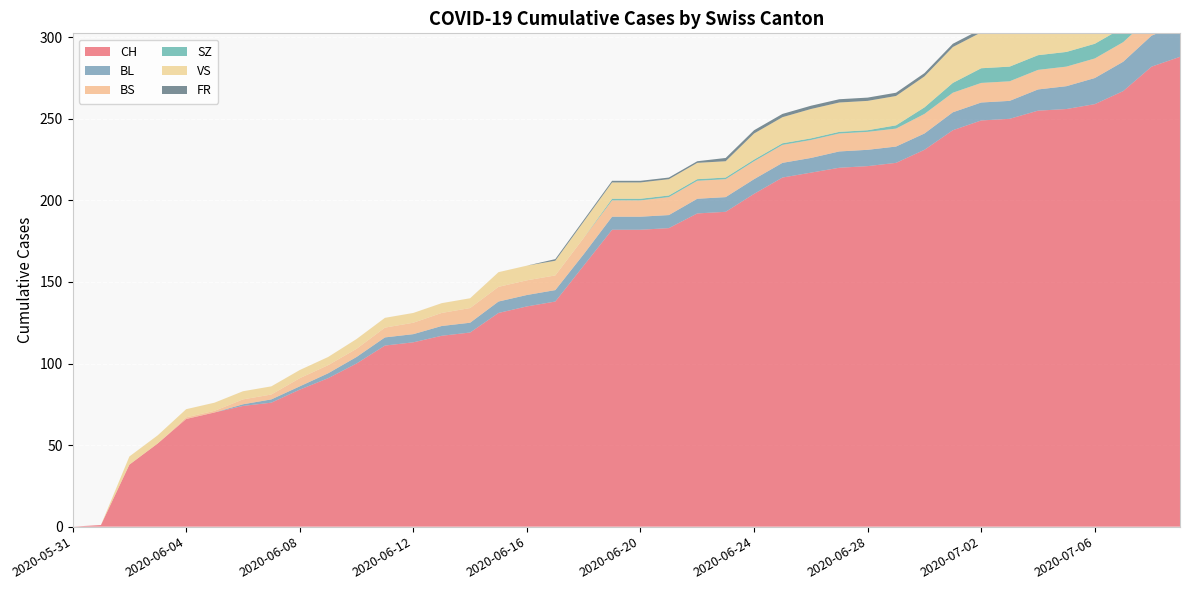

Reading left to right, what are all the values shown in this chart?

CH: 2020-05-31=0	2020-06-01=1	2020-06-02=38	2020-06-03=51	2020-06-04=66	2020-06-05=70	2020-06-06=74	2020-06-07=76	2020-06-08=84	2020-06-09=91	2020-06-10=100	2020-06-11=111	2020-06-12=113	2020-06-13=117	2020-06-14=119	2020-06-15=131	2020-06-16=135	2020-06-17=138	2020-06-18=160	2020-06-19=182	2020-06-20=182	2020-06-21=183	2020-06-22=192	2020-06-23=193	2020-06-24=204	2020-06-25=214	2020-06-26=217	2020-06-27=220	2020-06-28=221	2020-06-29=223	2020-06-30=231	2020-07-01=243	2020-07-02=249	2020-07-03=250	2020-07-04=255	2020-07-05=256	2020-07-06=259	2020-07-07=267	2020-07-08=282	2020-07-09=288
BL: 2020-05-31=0	2020-06-01=0	2020-06-02=0	2020-06-03=0	2020-06-04=0	2020-06-05=0	2020-06-06=1	2020-06-07=2	2020-06-08=2	2020-06-09=3	2020-06-10=4	2020-06-11=5	2020-06-12=5	2020-06-13=6	2020-06-14=6	2020-06-15=7	2020-06-16=7	2020-06-17=7	2020-06-18=7	2020-06-19=8	2020-06-20=8	2020-06-21=8	2020-06-22=9	2020-06-23=9	2020-06-24=9	2020-06-25=9	2020-06-26=9	2020-06-27=10	2020-06-28=10	2020-06-29=10	2020-06-30=10	2020-07-01=11	2020-07-02=11	2020-07-03=11	2020-07-04=13	2020-07-05=14	2020-07-06=16	2020-07-07=18	2020-07-08=19	2020-07-09=20
BS: 2020-05-31=0	2020-06-01=0	2020-06-02=0	2020-06-03=0	2020-06-04=1	2020-06-05=1	2020-06-06=3	2020-06-07=3	2020-06-08=5	2020-06-09=5	2020-06-10=5	2020-06-11=6	2020-06-12=7	2020-06-13=8	2020-06-14=9	2020-06-15=9	2020-06-16=9	2020-06-17=9	2020-06-18=10	2020-06-19=10	2020-06-20=10	2020-06-21=11	2020-06-22=11	2020-06-23=11	2020-06-24=11	2020-06-25=11	2020-06-26=11	2020-06-27=11	2020-06-28=11	2020-06-29=11	2020-06-30=12	2020-07-01=12	2020-07-02=12	2020-07-03=12	2020-07-04=12	2020-07-05=12	2020-07-06=12	2020-07-07=12	2020-07-08=12	2020-07-09=12
SZ: 2020-05-31=0	2020-06-01=0	2020-06-02=0	2020-06-03=0	2020-06-04=0	2020-06-05=0	2020-06-06=0	2020-06-07=0	2020-06-08=0	2020-06-09=0	2020-06-10=0	2020-06-11=0	2020-06-12=0	2020-06-13=0	2020-06-14=0	2020-06-15=0	2020-06-16=0	2020-06-17=0	2020-06-18=0	2020-06-19=1	2020-06-20=1	2020-06-21=1	2020-06-22=1	2020-06-23=1	2020-06-24=1	2020-06-25=1	2020-06-26=1	2020-06-27=1	2020-06-28=1	2020-06-29=2	2020-06-30=4	2020-07-01=6	2020-07-02=9	2020-07-03=9	2020-07-04=9	2020-07-05=9	2020-07-06=9	2020-07-07=9	2020-07-08=17	2020-07-09=17
VS: 2020-05-31=0	2020-06-01=0	2020-06-02=5	2020-06-03=5	2020-06-04=5	2020-06-05=5	2020-06-06=5	2020-06-07=5	2020-06-08=5	2020-06-09=5	2020-06-10=6	2020-06-11=6	2020-06-12=6	2020-06-13=6	2020-06-14=6	2020-06-15=9	2020-06-16=9	2020-06-17=9	2020-06-18=10	2020-06-19=10	2020-06-20=10	2020-06-21=10	2020-06-22=10	2020-06-23=10	2020-06-24=16	2020-06-25=16	2020-06-26=18	2020-06-27=18	2020-06-28=18	2020-06-29=18	2020-06-30=19	2020-07-01=22	2020-07-02=22	2020-07-03=22	2020-07-04=24	2020-07-05=24	2020-07-06=24	2020-07-07=26	2020-07-08=29	2020-07-09=31
FR: 2020-05-31=0	2020-06-01=0	2020-06-02=0	2020-06-03=0	2020-06-04=0	2020-06-05=0	2020-06-06=0	2020-06-07=0	2020-06-08=0	2020-06-09=0	2020-06-10=0	2020-06-11=0	2020-06-12=0	2020-06-13=0	2020-06-14=0	2020-06-15=0	2020-06-16=0	2020-06-17=1	2020-06-18=1	2020-06-19=1	2020-06-20=1	2020-06-21=1	2020-06-22=1	2020-06-23=2	2020-06-24=2	2020-06-25=2	2020-06-26=2	2020-06-27=2	2020-06-28=2	2020-06-29=2	2020-06-30=2	2020-07-01=2	2020-07-02=2	2020-07-03=2	2020-07-04=2	2020-07-05=2	2020-07-06=2	2020-07-07=2	2020-07-08=2	2020-07-09=2